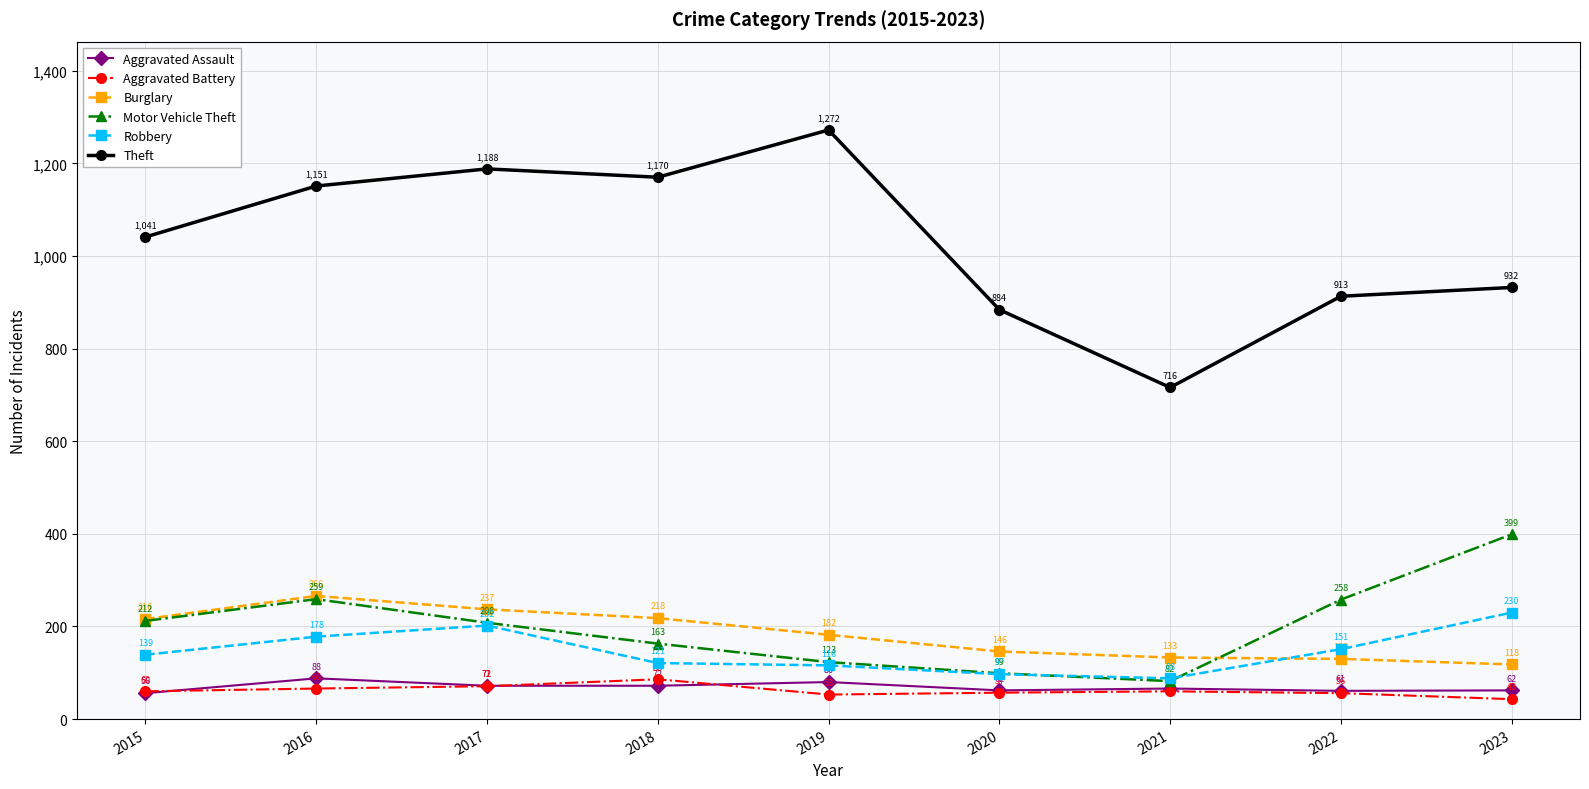

Reading right to left, transcribe all the data shown in this chart.

Aggravated Assault: 62	61	66	62	80	72	72	88	56
Aggravated Battery: 43	56	60	57	53	86	71	66	60
Burglary: 118	130	133	146	182	218	237	266	216
Motor Vehicle Theft: 399	258	82	99	123	163	208	259	212
Robbery: 230	151	88	97	116	121	202	178	139
Theft: 932	913	716	884	1272	1170	1188	1151	1041